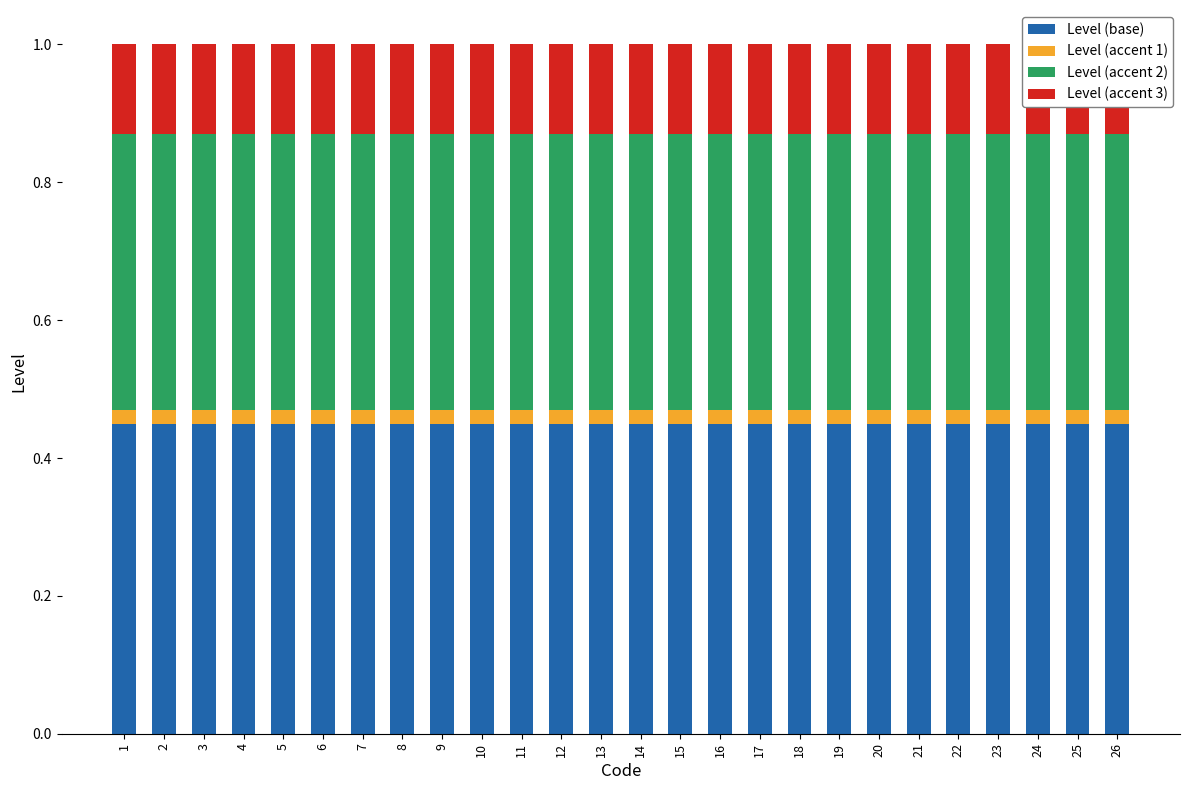

Reading left to right, list all the values displayed in this chart.

Level (base): 0.5	0.5	0.5	0.5	0.5	0.5	0.5	0.5	0.5	0.5	0.5	0.5	0.5	0.5	0.5	0.5	0.5	0.5	0.5	0.5	0.5	0.5	0.5	0.5	0.5	0.5
Level (accent 1): 0.0	0.0	0.0	0.0	0.0	0.0	0.0	0.0	0.0	0.0	0.0	0.0	0.0	0.0	0.0	0.0	0.0	0.0	0.0	0.0	0.0	0.0	0.0	0.0	0.0	0.0
Level (accent 2): 0.4	0.4	0.4	0.4	0.4	0.4	0.4	0.4	0.4	0.4	0.4	0.4	0.4	0.4	0.4	0.4	0.4	0.4	0.4	0.4	0.4	0.4	0.4	0.4	0.4	0.4
Level (accent 3): 0.1	0.1	0.1	0.1	0.1	0.1	0.1	0.1	0.1	0.1	0.1	0.1	0.1	0.1	0.1	0.1	0.1	0.1	0.1	0.1	0.1	0.1	0.1	0.1	0.1	0.1